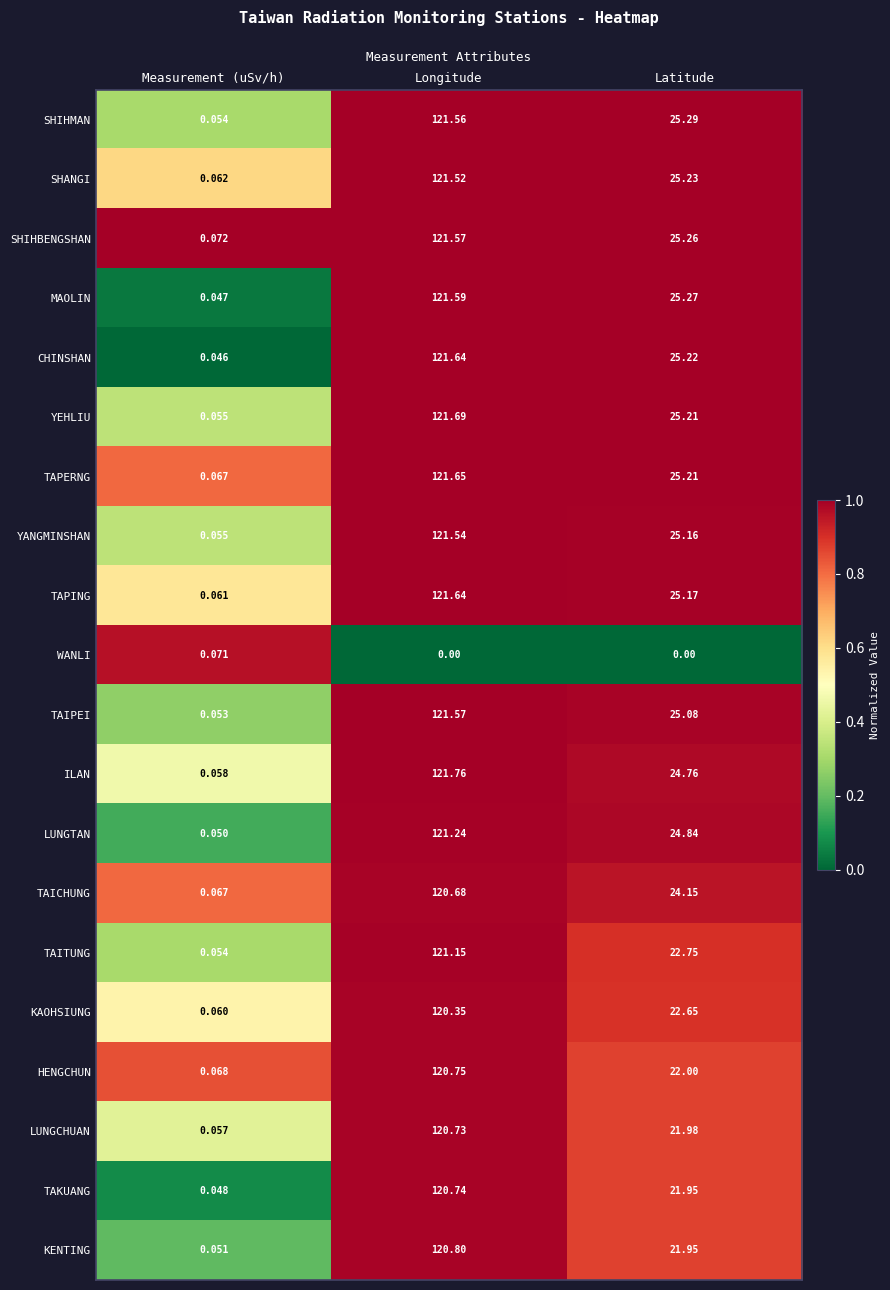

At which label is LUNGCHUAN closest to 60?

Latitude